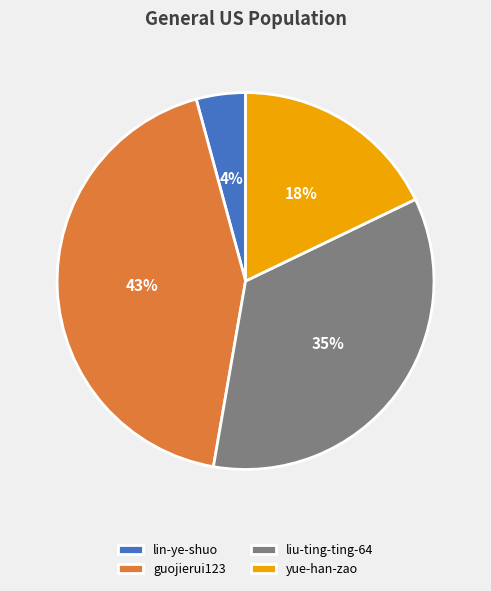

What percentage is the guojierui123 slice, to the nearest percent?

43%